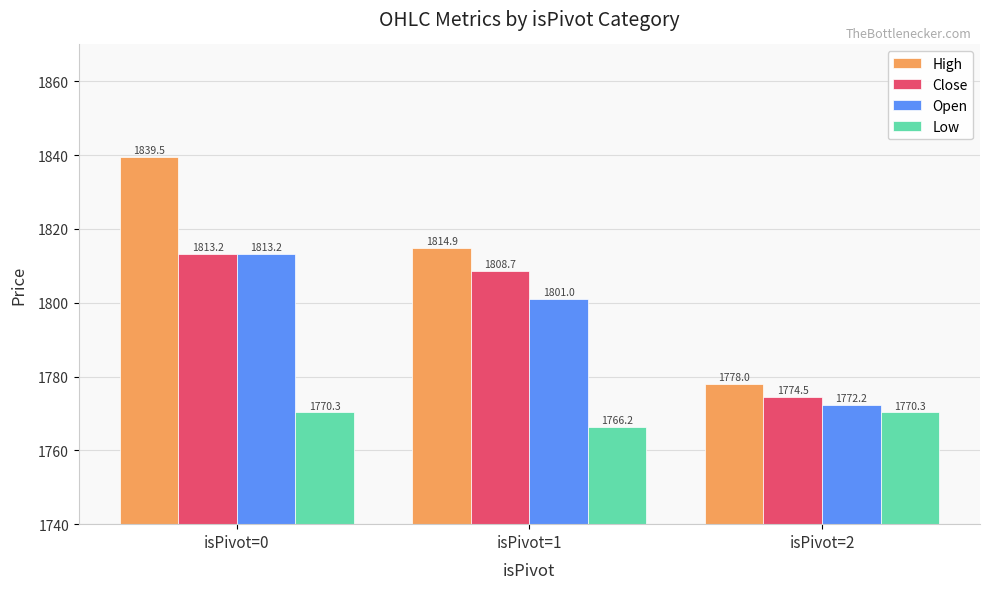

How many bars are there in each group?

4